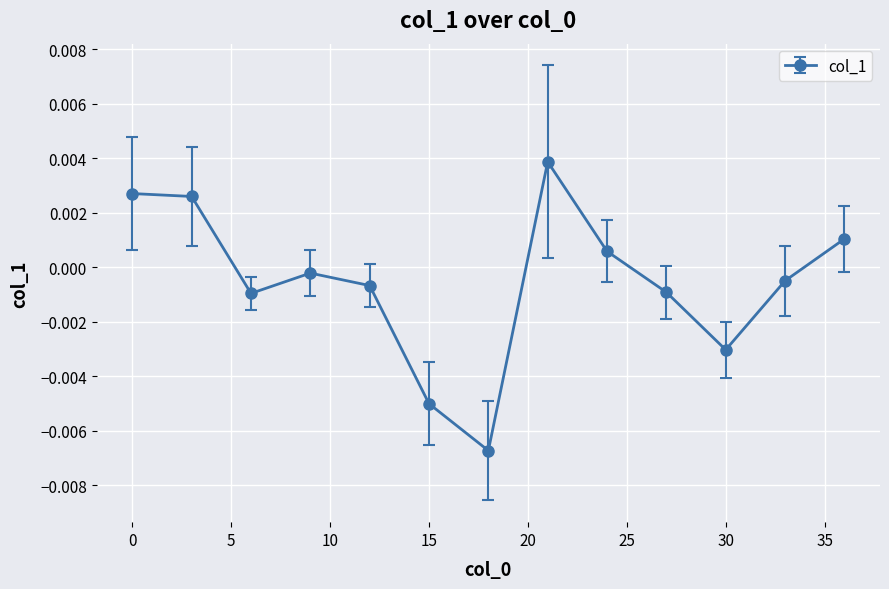

How many interior local valleys (lower than both neighbors) does the data have?

3